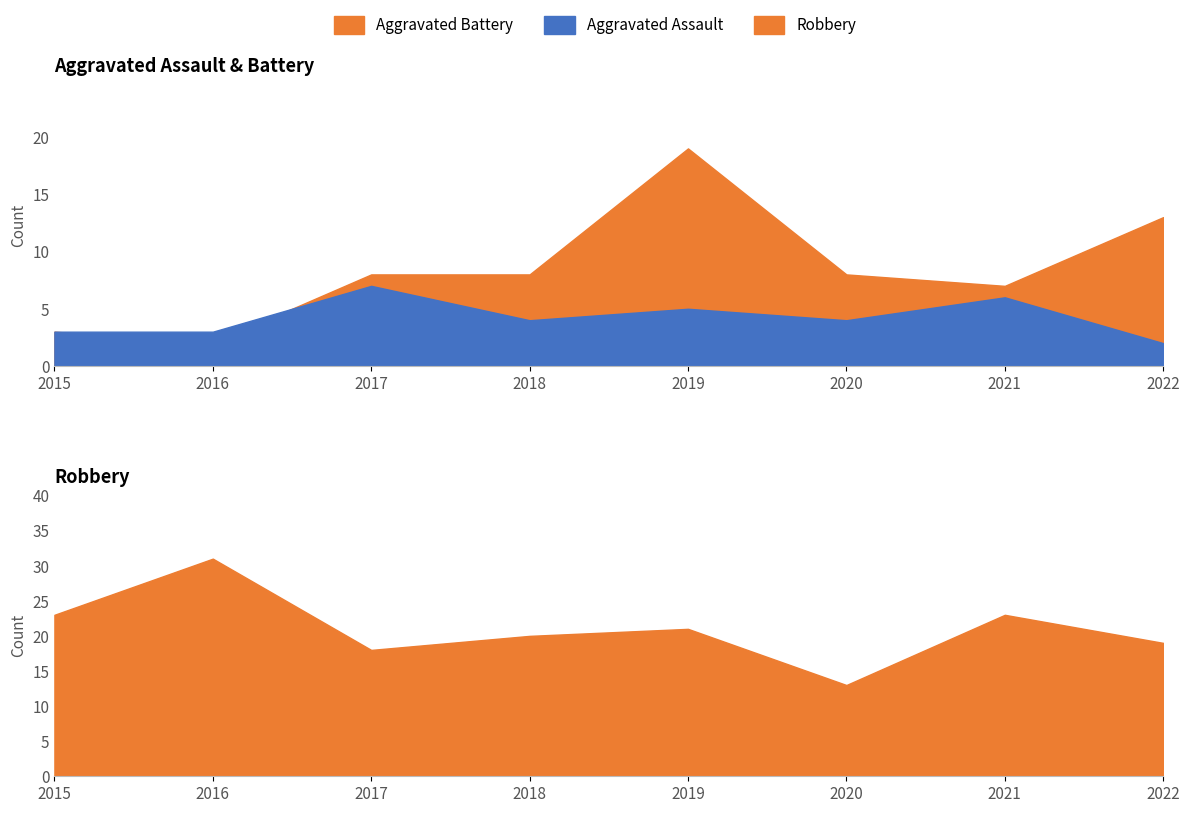

The Aggravated Assault series shows 5 at 2019. True or false?

True